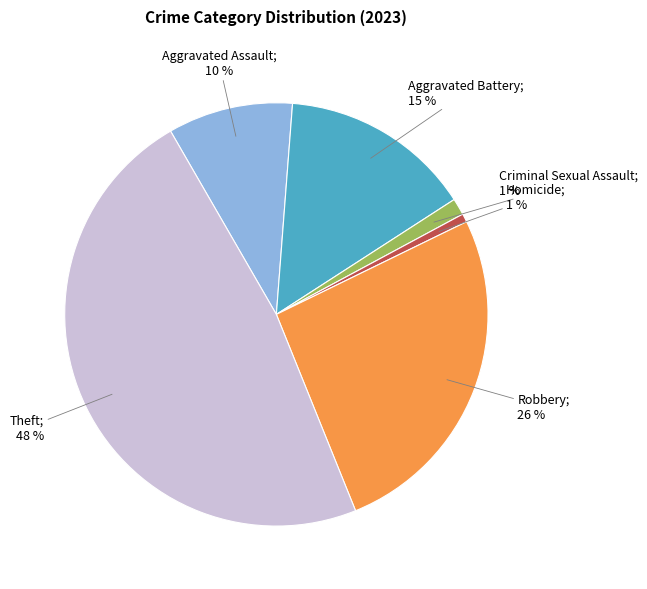

Is there any slice that represents more than half of the pie?

No